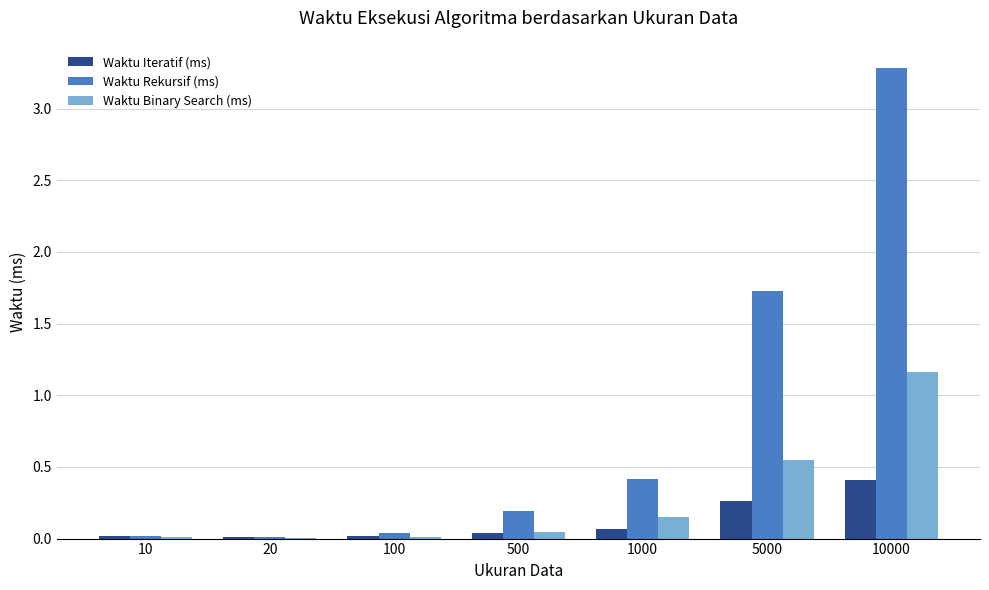

What is the greatest value displayed?

3.3